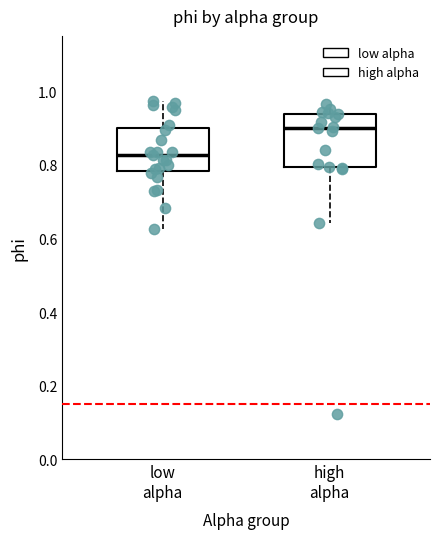

Reading left to right, transcribe this box plot: for each box, give where its median line is, the range the box spans, and where its two whiskers end, as read against the y-axis. The values are not printed on the chart, so give them approximately, as read against the axis.

low alpha: median 0.82, box 0.78 to 0.90, whiskers 0.62 to 0.98
high alpha: median 0.90, box 0.80 to 0.94, whiskers 0.64 to 0.96